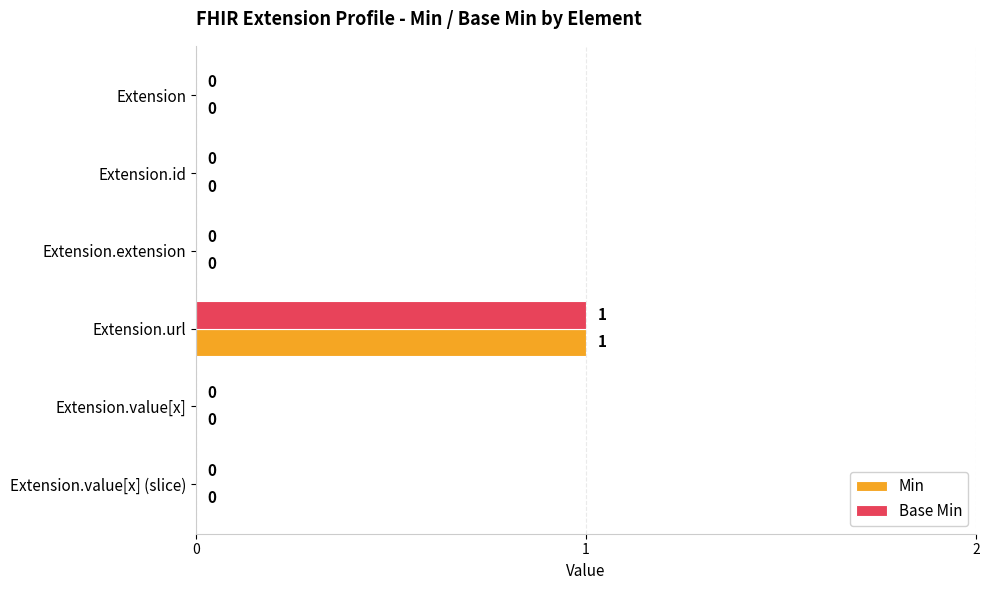

What are all the series names shown in the legend?

Min, Base Min